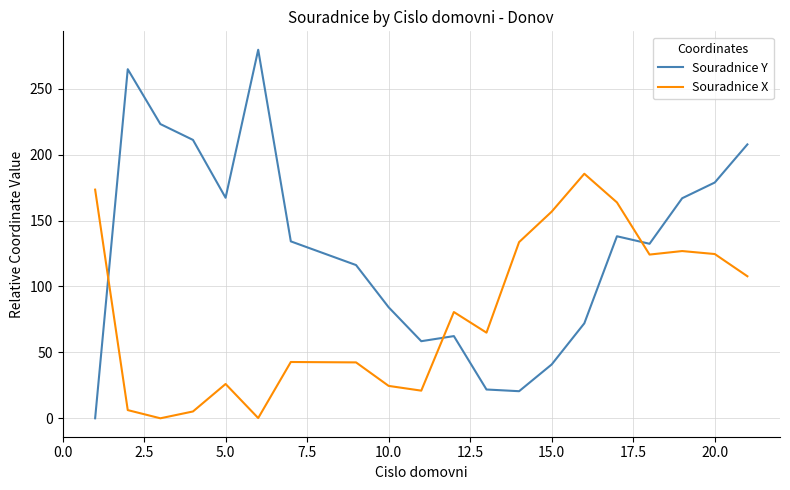

Rank the series by their maximum value, from lowest to highest.

Souradnice X, Souradnice Y